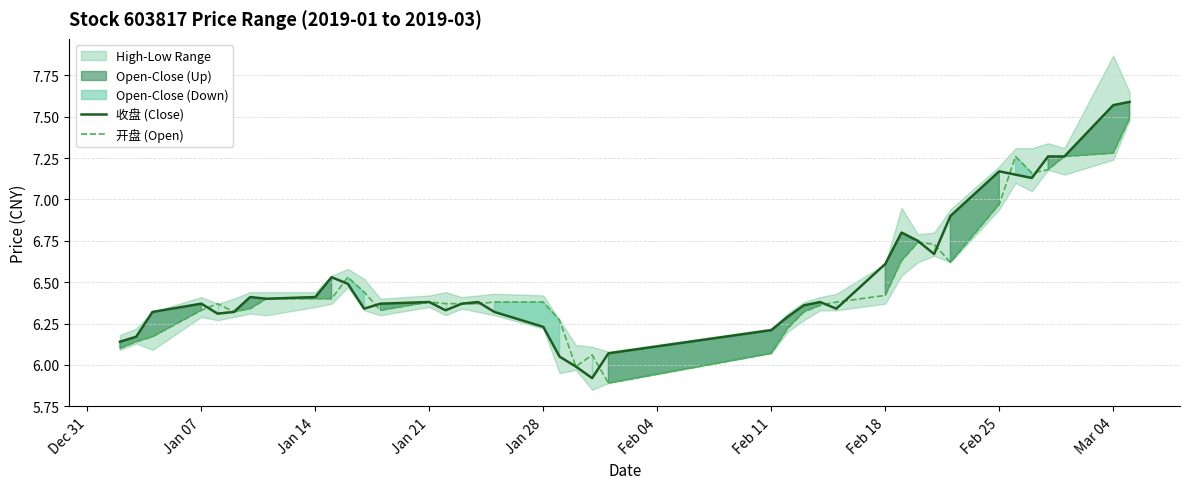

How many times do 开盘 (Open) and 收盘 (Close) cross each other?

11